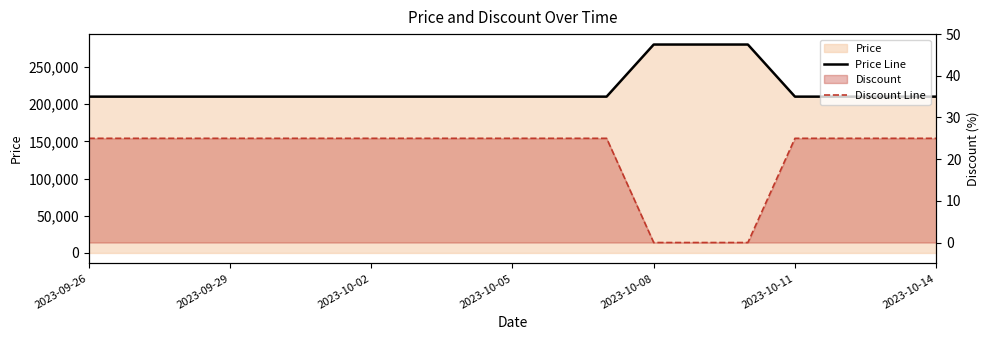

What is the value of the Price Line point at the 2nd from the left?

210000